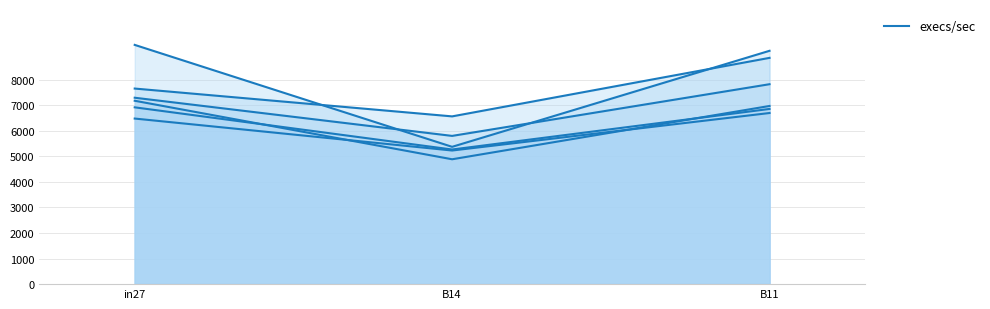

Does the chart display data point markers on the line(s)?

No